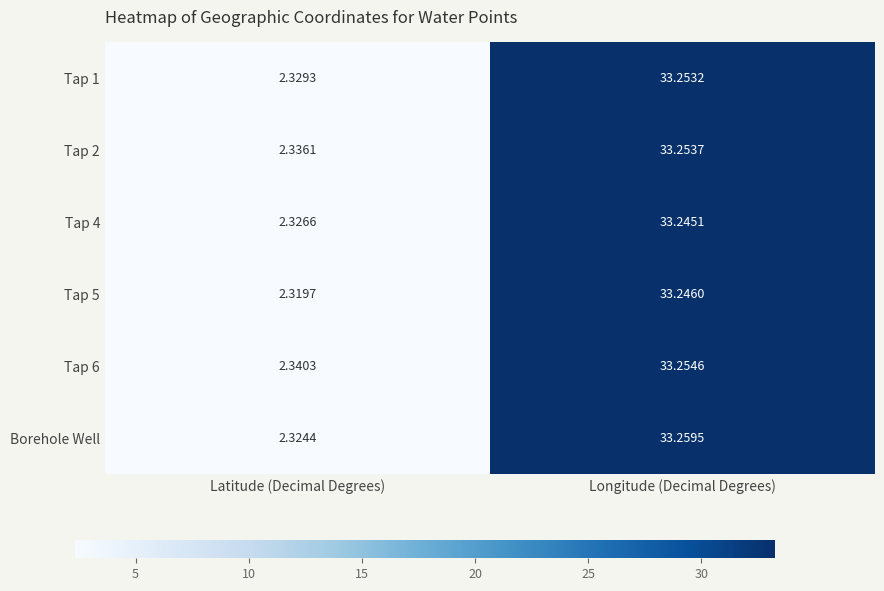

Where does the Tap 4 series first go above 33?

Longitude (Decimal Degrees)